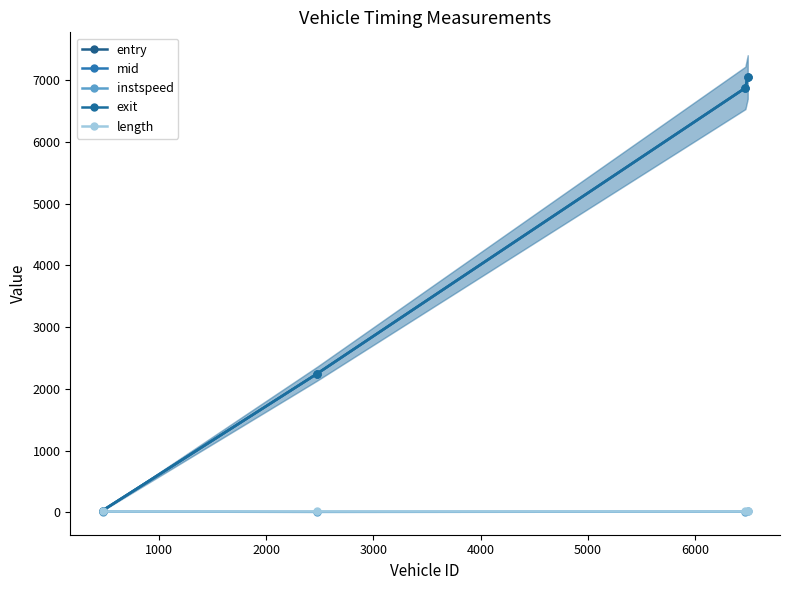

True or false: entry and length intersect in this chart.

False